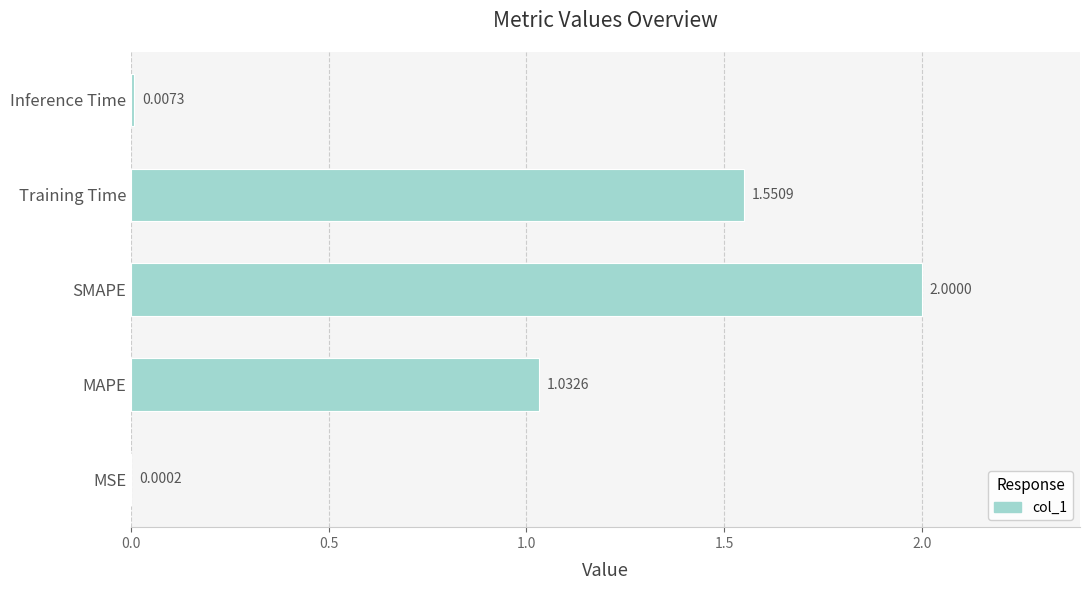

What is the sum of the values at SMAPE and MAPE?

3.0